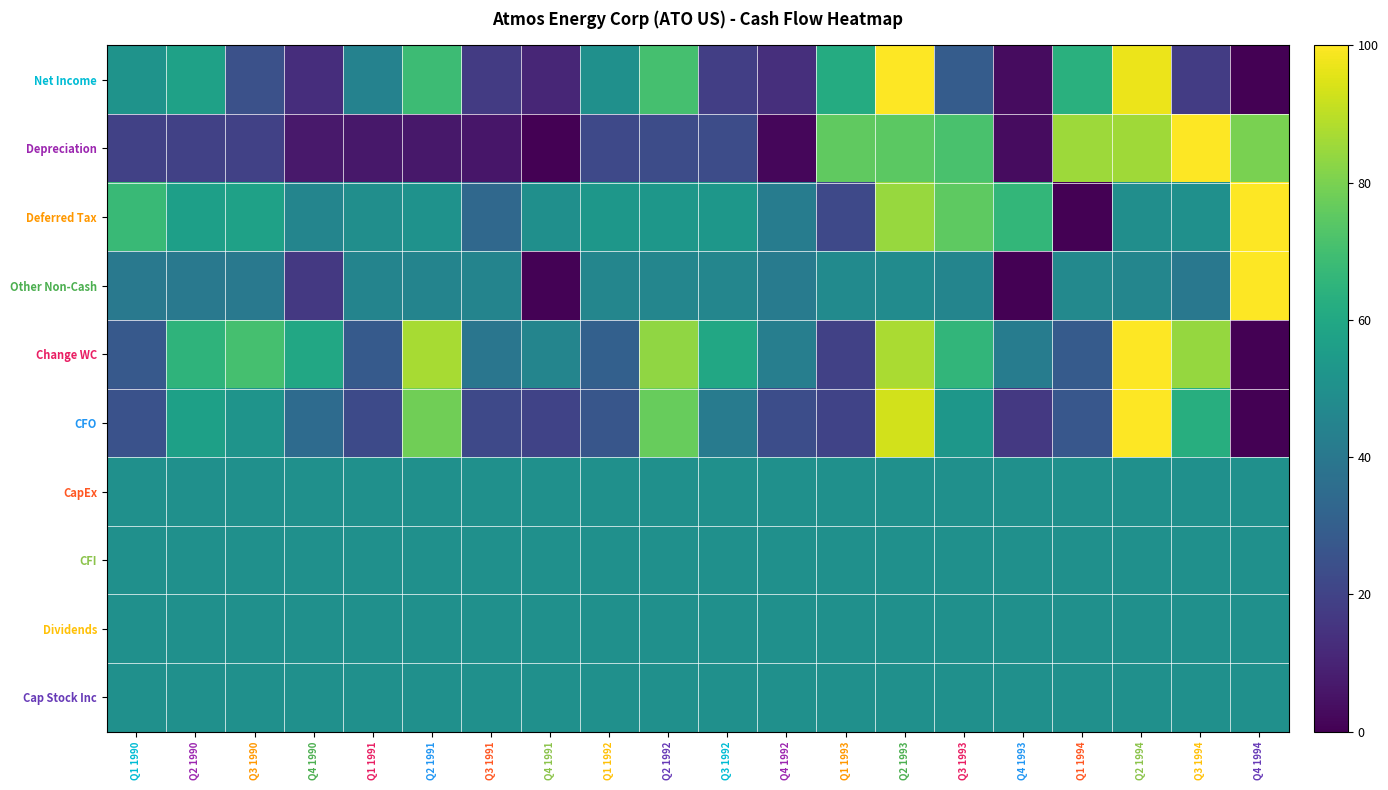

Which has a higher value, Q3 1994 or Q2 1994?

Q2 1994